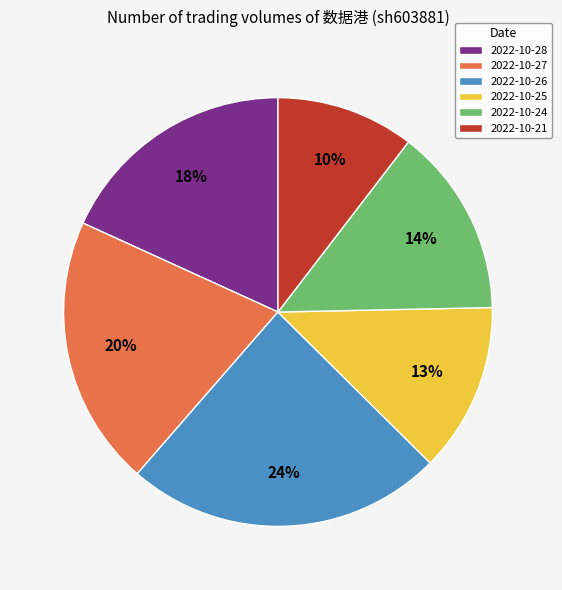

Which slice is the smallest?

2022-10-21